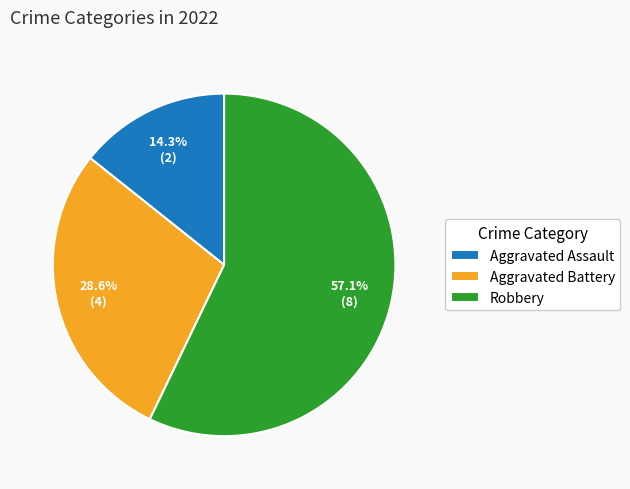

Rank the categories by value from highest to lowest.

Robbery, Aggravated Battery, Aggravated Assault